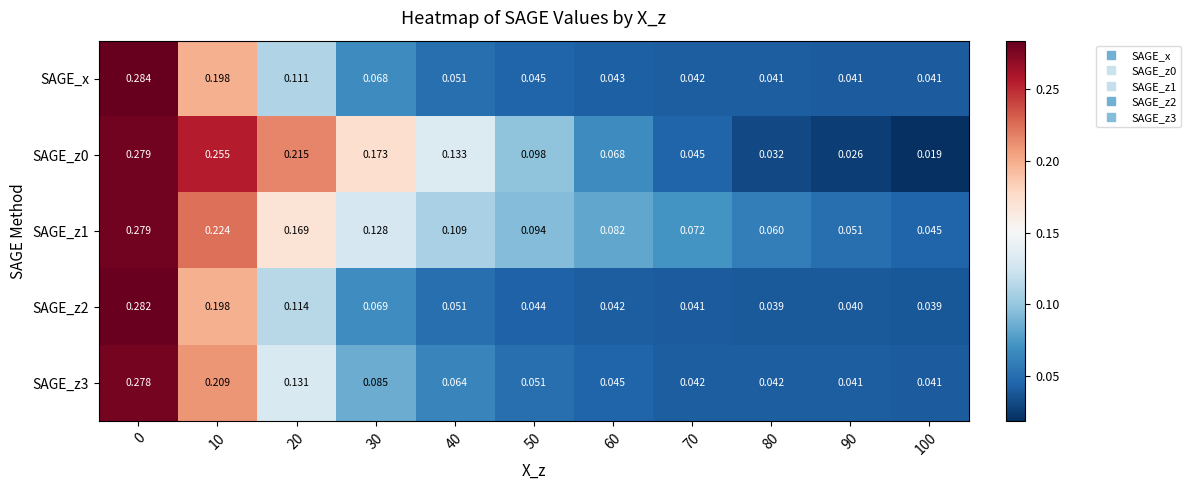

At which category does the chart reach its minimum across all series?

100